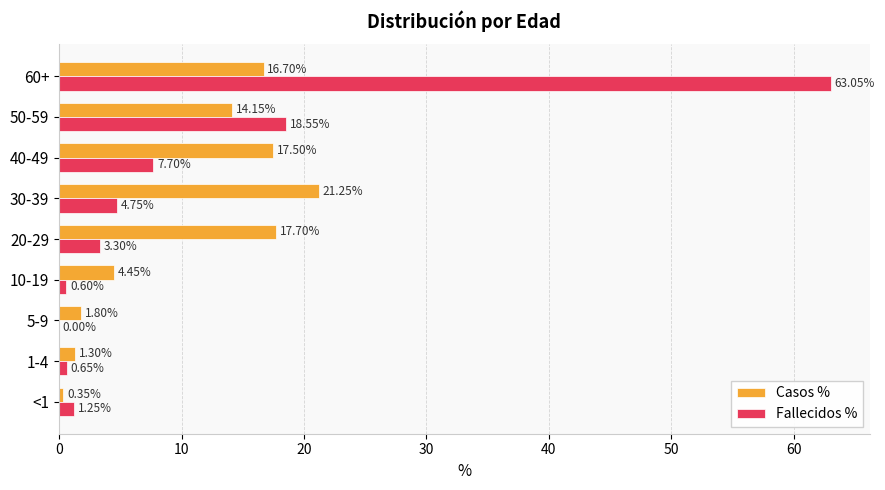

Between <1 and 1-4, which series saw the biggest shift?

Casos %